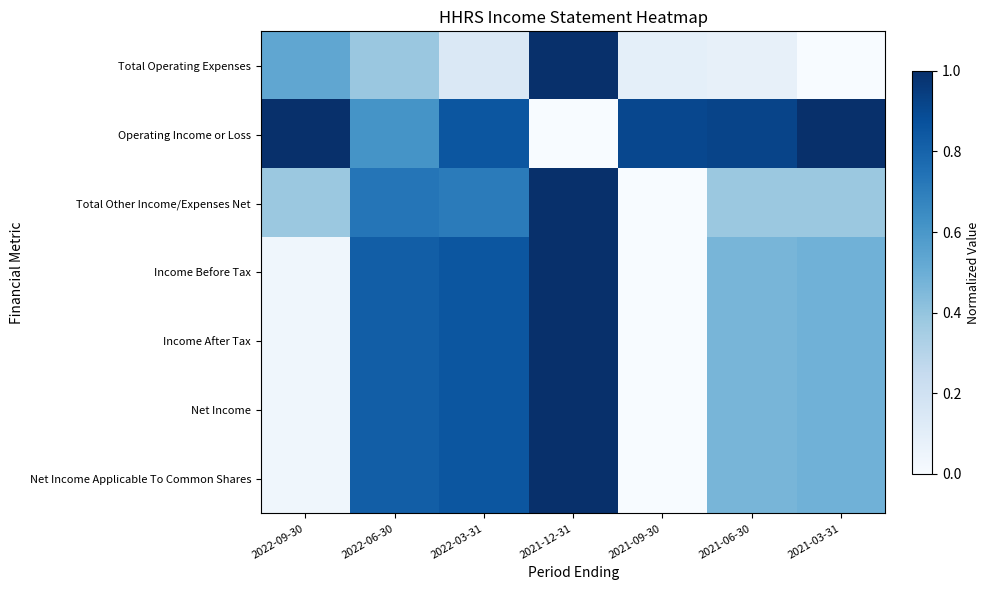

Rank the series by their maximum value, from highest to lowest.

Total Operating Expenses, Operating Income or Loss, Total Other Income/Expenses Net, Income Before Tax, Income After Tax, Net Income, Net Income Applicable To Common Shares